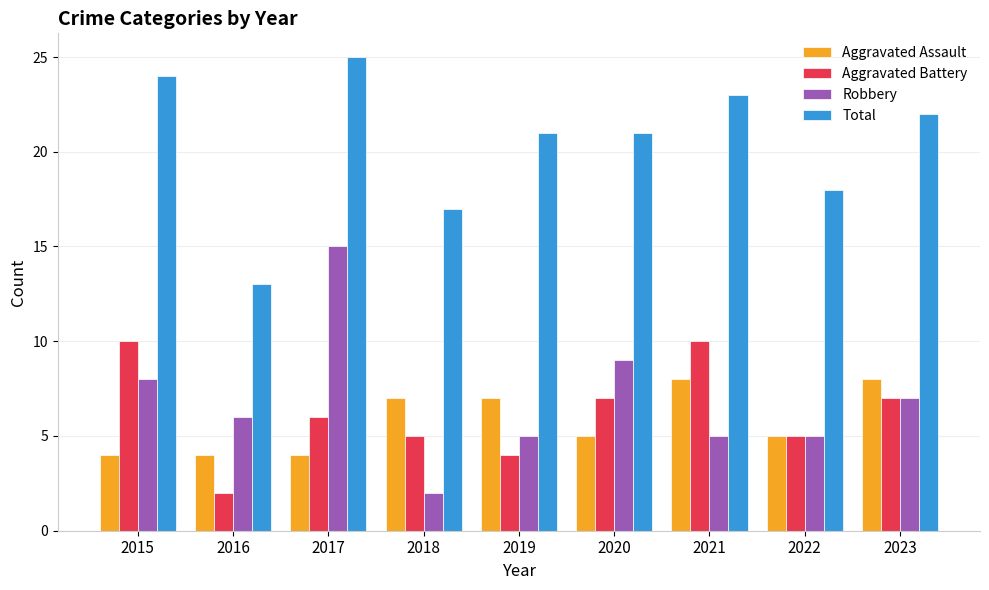

What is the average value of the Total series?

20